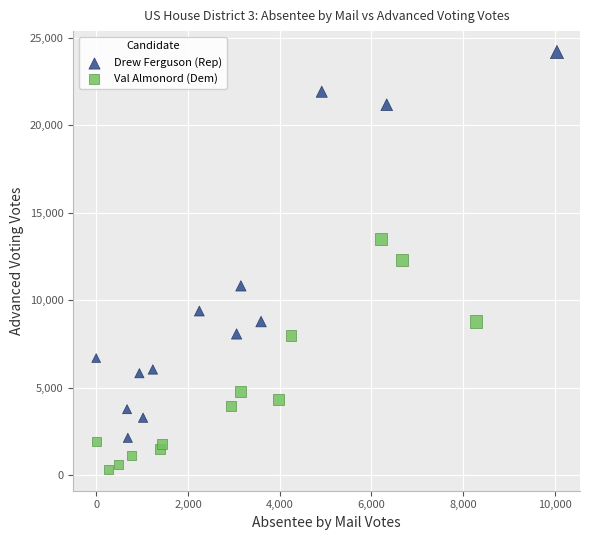

Which series reaches the maximum Y coordinate?

Drew Ferguson (Rep)